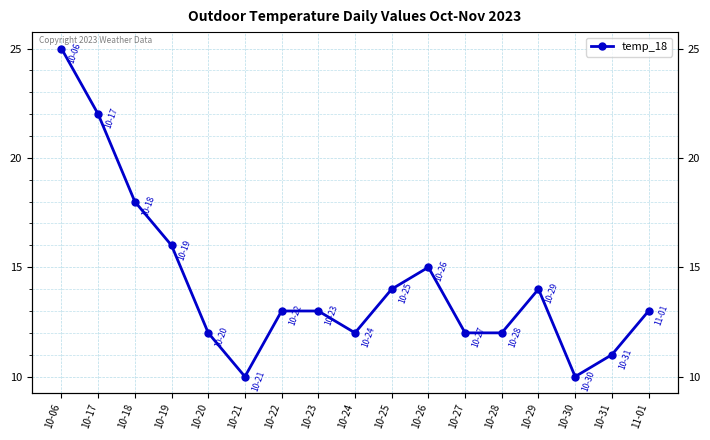

What is the difference between the second highest and minimum values?

12